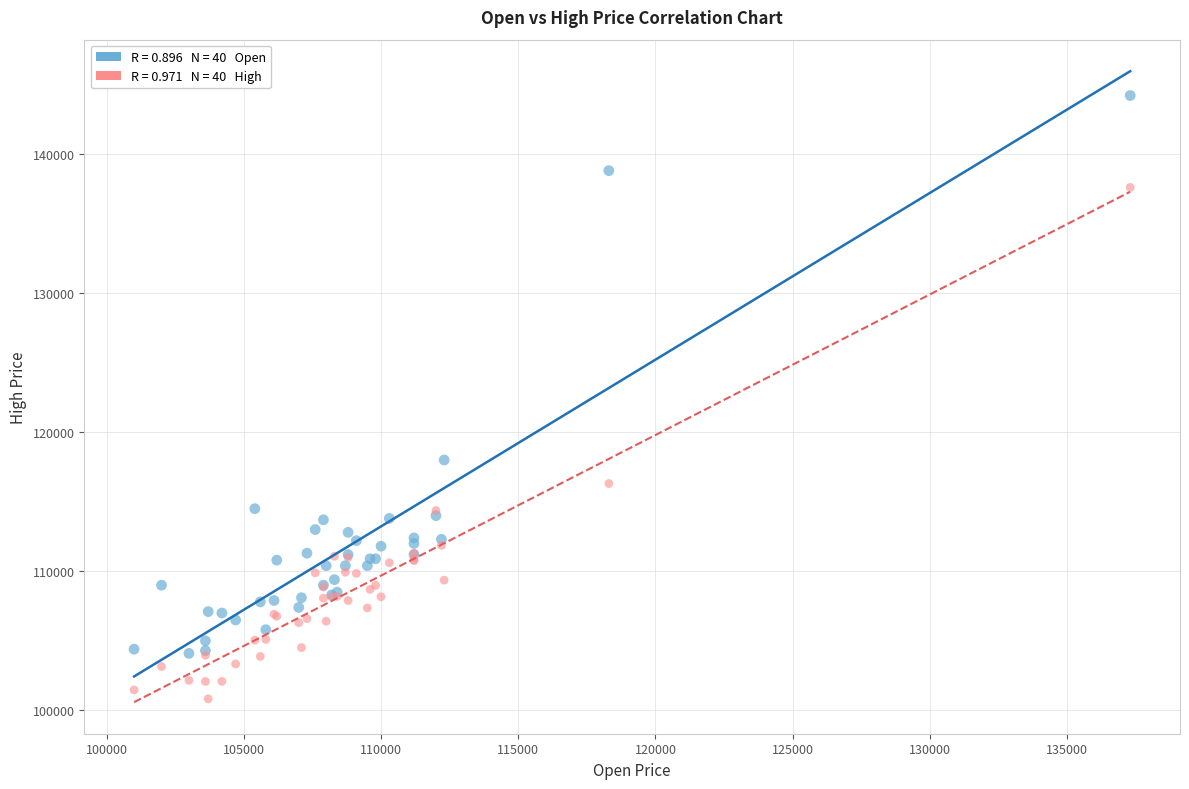

Across all series, what Y value is closest to 122515?

118000.0